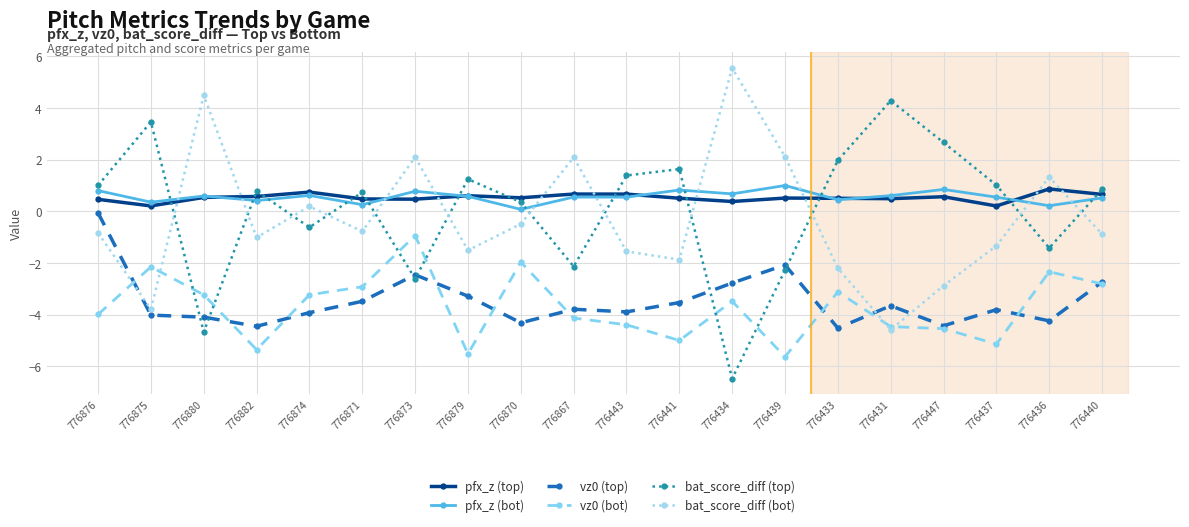

What is the difference between the maximum and minimum values in the vz0 (top) series?

4.5